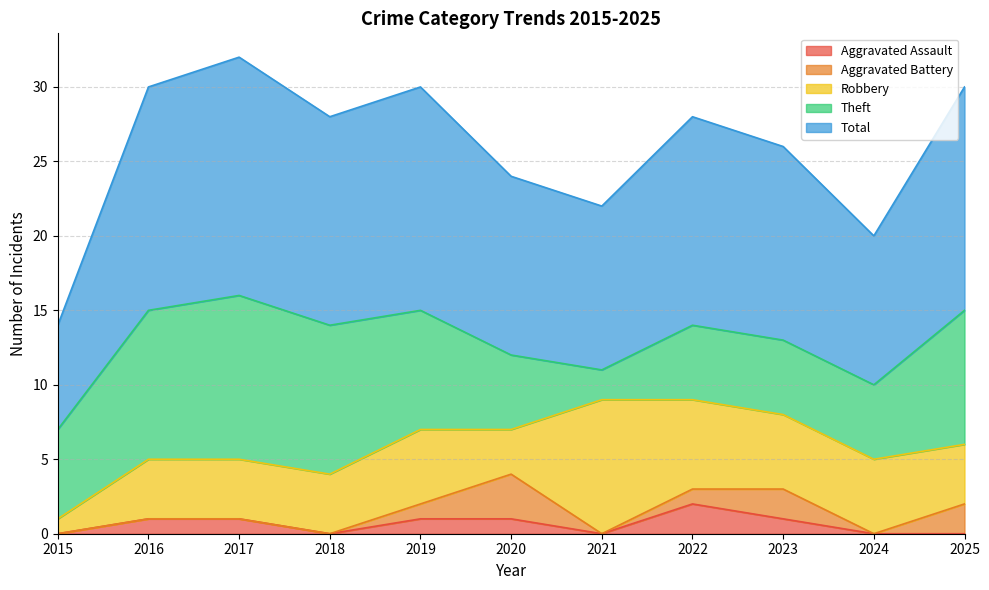

How many lines are shown in the chart?

5